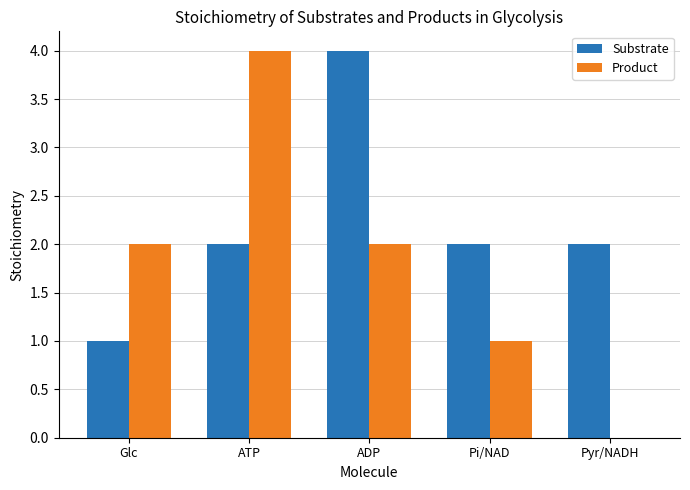

Which series has the largest total across all categories?

Substrate